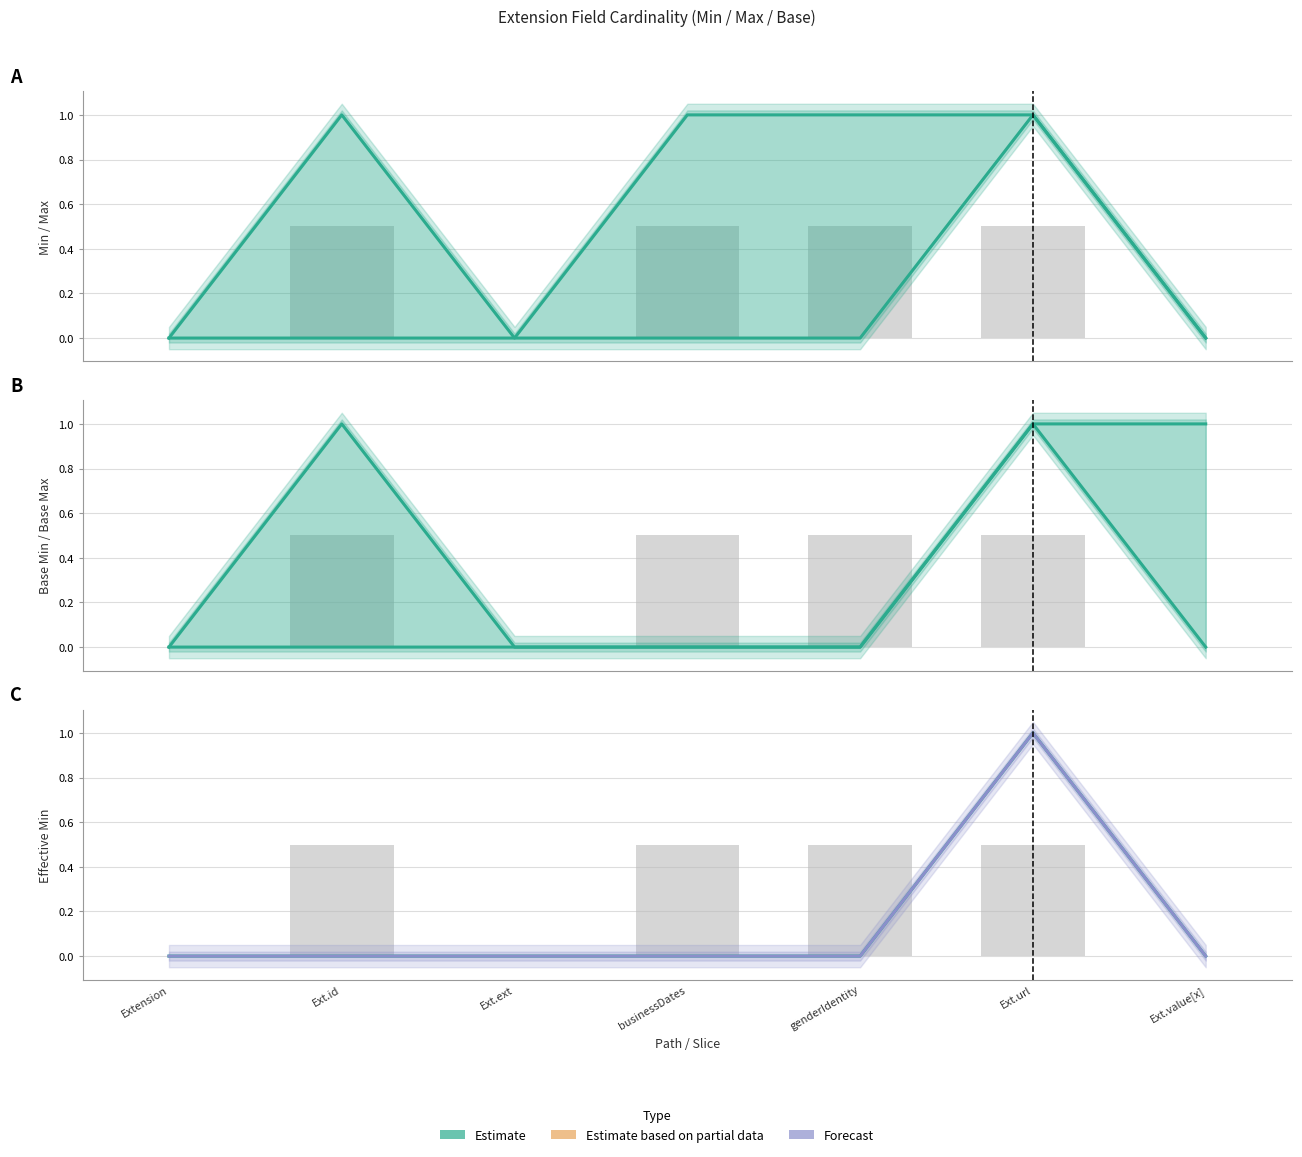

At which label is Base Min closest to 0?

Extension